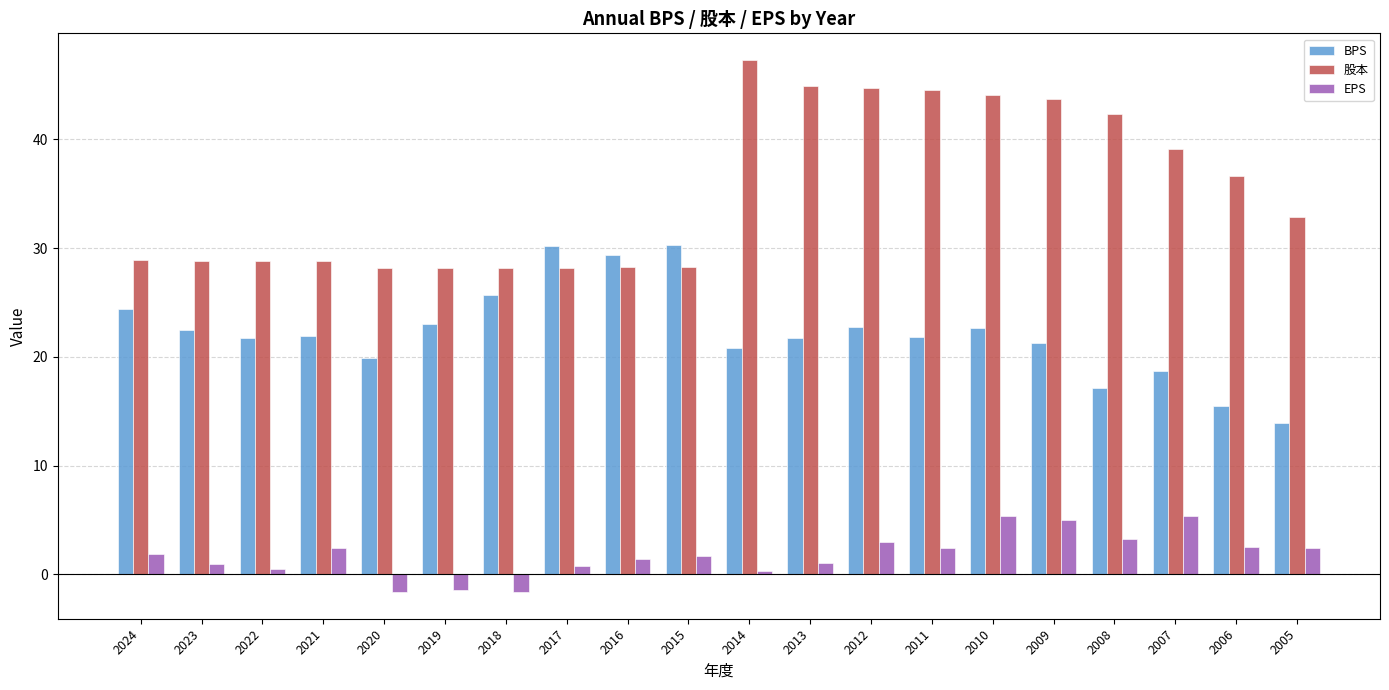

At how many categories does at least one series exceed 12?

20